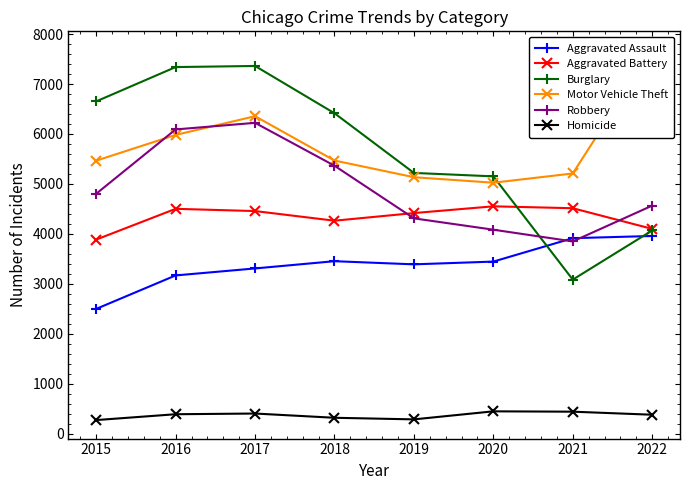

Where does the Burglary series first go above 6415?

2015